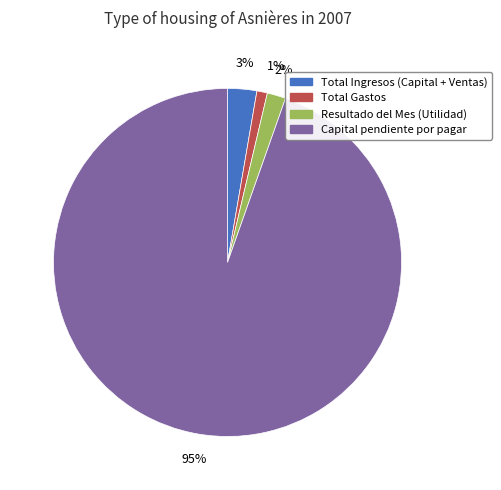

How many segments does this pie chart have?

4